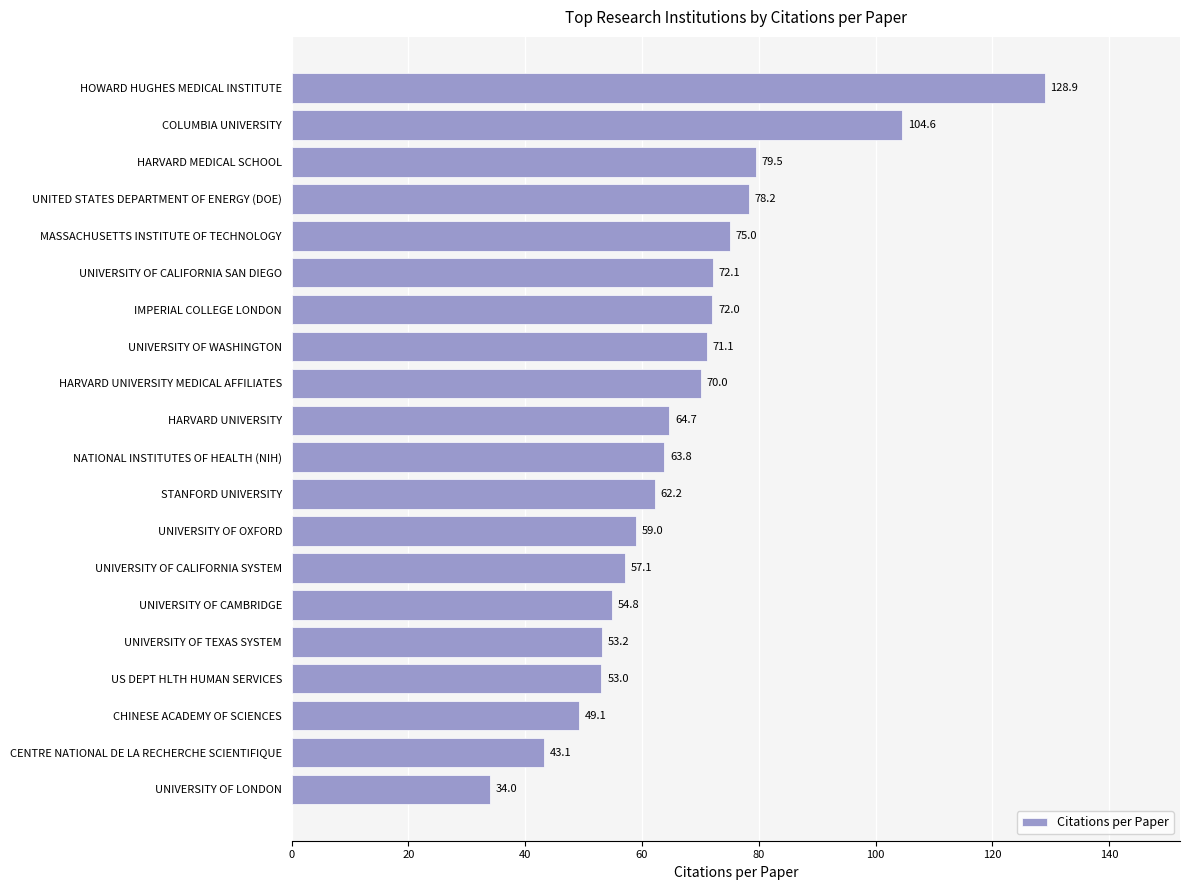

How many series are shown in this chart?

1